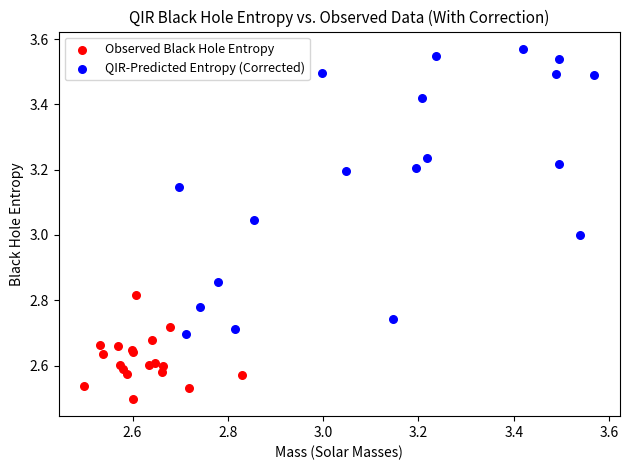

Which series contains the lowest Y value?

Observed Black Hole Entropy